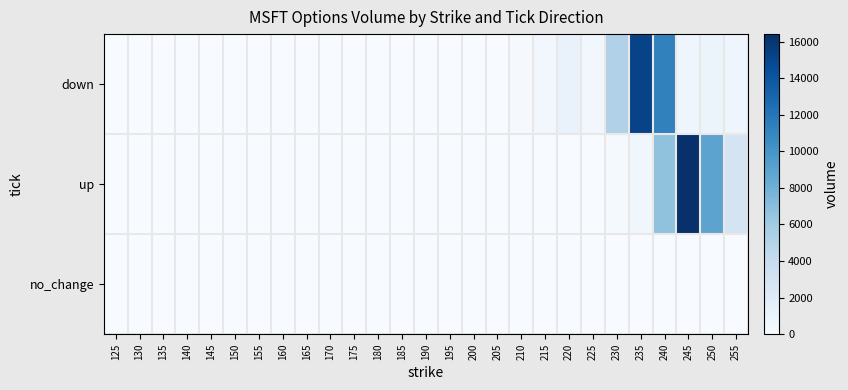

Reading left to right, list all the values displayed in this chart.

down: 125=1	130=2	135=0	140=0	145=0	150=0	155=0	160=0	165=0	170=0	175=0	180=0	185=0	190=0	195=0	200=46	205=0	210=156	215=406	220=1129	225=460	230=5223	235=15171	240=11253	245=650	250=895	255=722
up: 125=0	130=0	135=8	140=0	145=0	150=0	155=0	160=0	165=0	170=0	175=0	180=0	185=1	190=3	195=3	200=7	205=8	210=0	215=0	220=0	225=0	230=201	235=581	240=6706	245=16405	250=8911	255=2938
no_change: 125=0	130=0	135=0	140=0	145=0	150=0	155=0	160=0	165=0	170=0	175=0	180=0	185=0	190=0	195=0	200=0	205=0	210=0	215=0	220=0	225=29	230=0	235=0	240=0	245=0	250=0	255=0